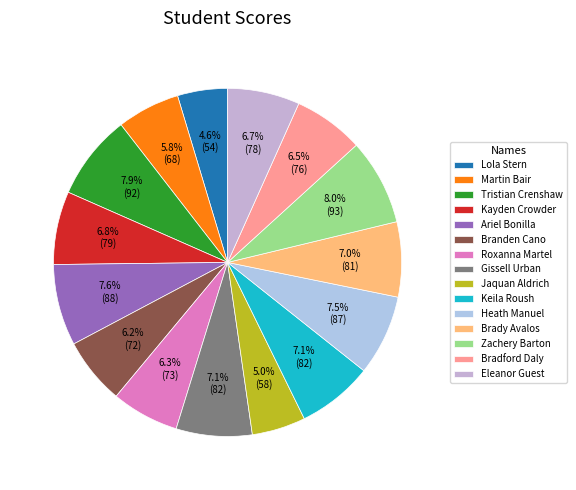

Rank the categories by value from highest to lowest.

Zachery Barton, Tristian Crenshaw, Ariel Bonilla, Heath Manuel, Gissell Urban, Keila Roush, Brady Avalos, Kayden Crowder, Eleanor Guest, Bradford Daly, Roxanna Martel, Branden Cano, Martin Bair, Jaquan Aldrich, Lola Stern